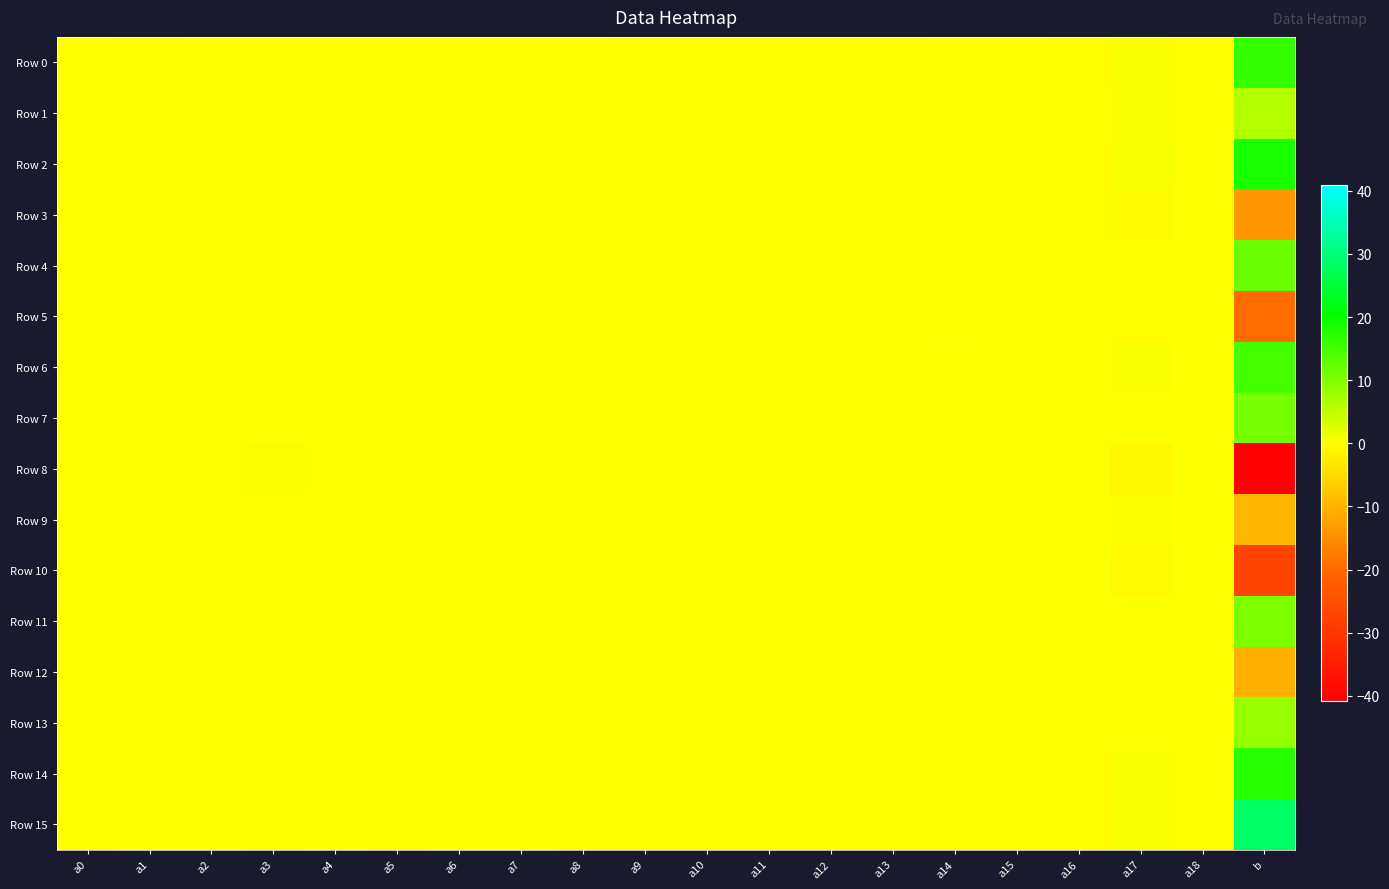

Which series has the largest range (max minus min)?

Row 8